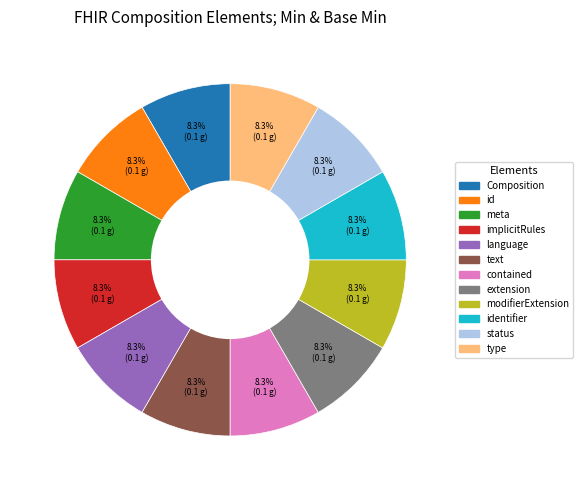

Does any single category account for the majority?

No